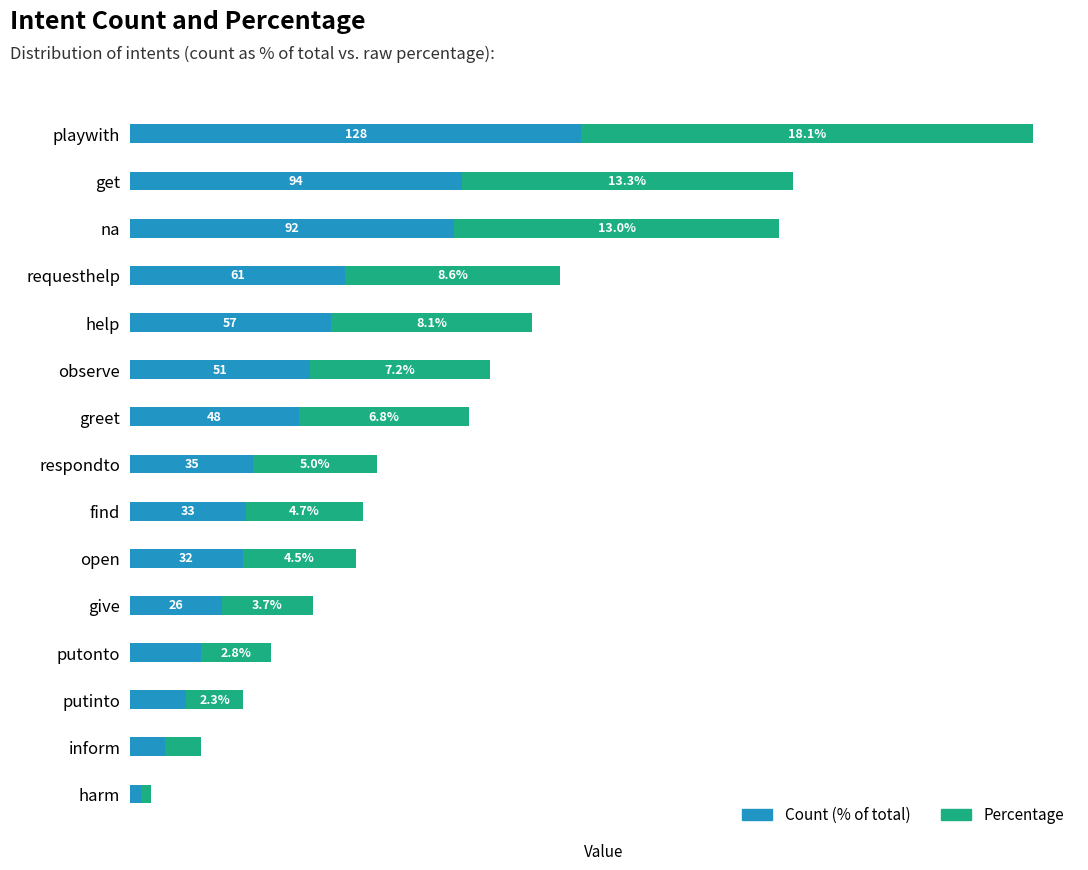

What are all the series names shown in the legend?

Count (% of total), Percentage